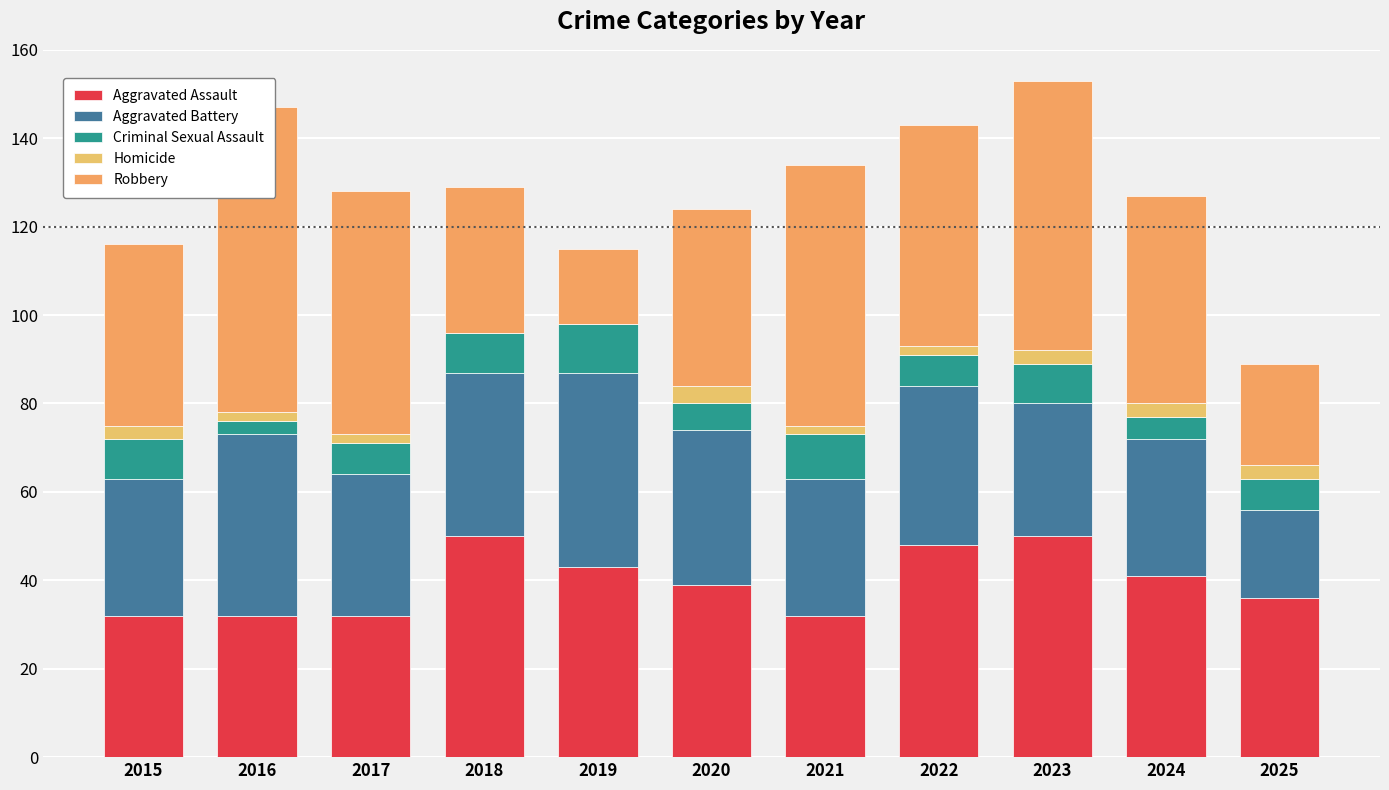

Reading left to right, extract all data points from this chart.

Aggravated Assault: 2015=32	2016=32	2017=32	2018=50	2019=43	2020=39	2021=32	2022=48	2023=50	2024=41	2025=36
Aggravated Battery: 2015=31	2016=41	2017=32	2018=37	2019=44	2020=35	2021=31	2022=36	2023=30	2024=31	2025=20
Criminal Sexual Assault: 2015=9	2016=3	2017=7	2018=9	2019=11	2020=6	2021=10	2022=7	2023=9	2024=5	2025=7
Homicide: 2015=3	2016=2	2017=2	2018=0	2019=0	2020=4	2021=2	2022=2	2023=3	2024=3	2025=3
Robbery: 2015=41	2016=69	2017=55	2018=33	2019=17	2020=40	2021=59	2022=50	2023=61	2024=47	2025=23